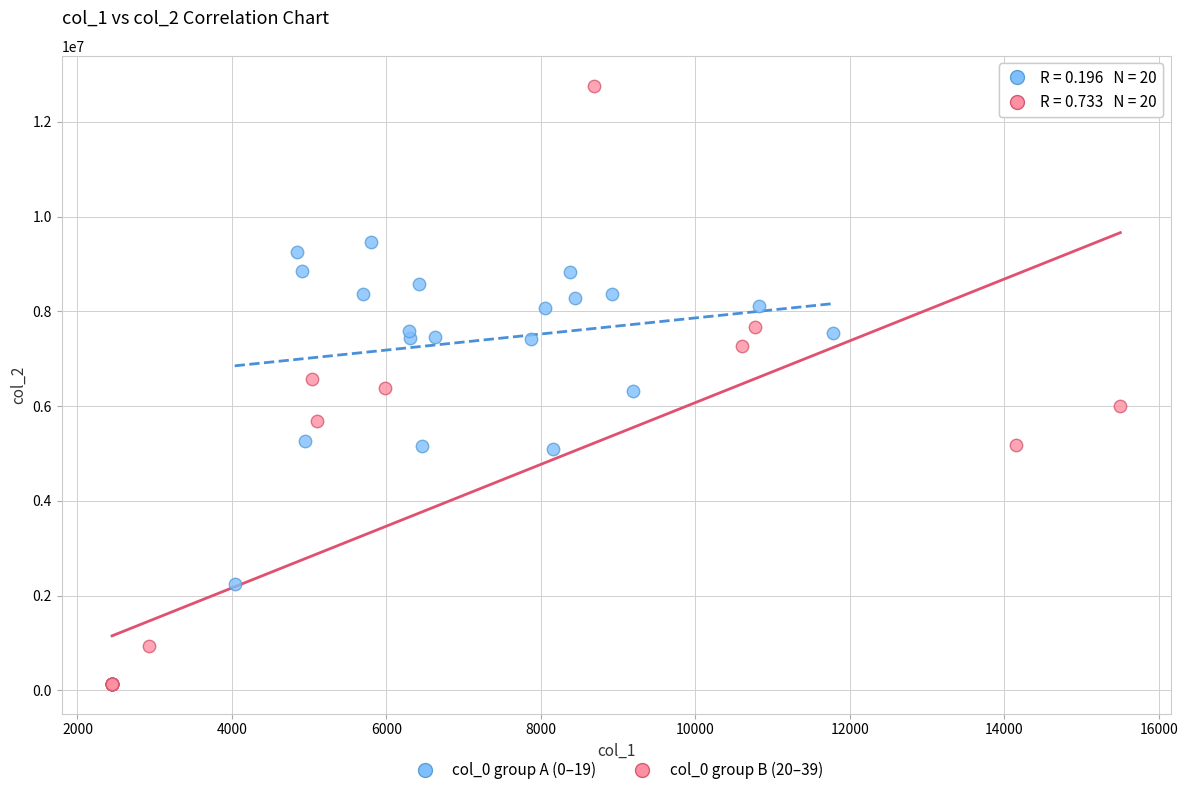

Which series contains the highest Y value?

col_0 group B (20–39)